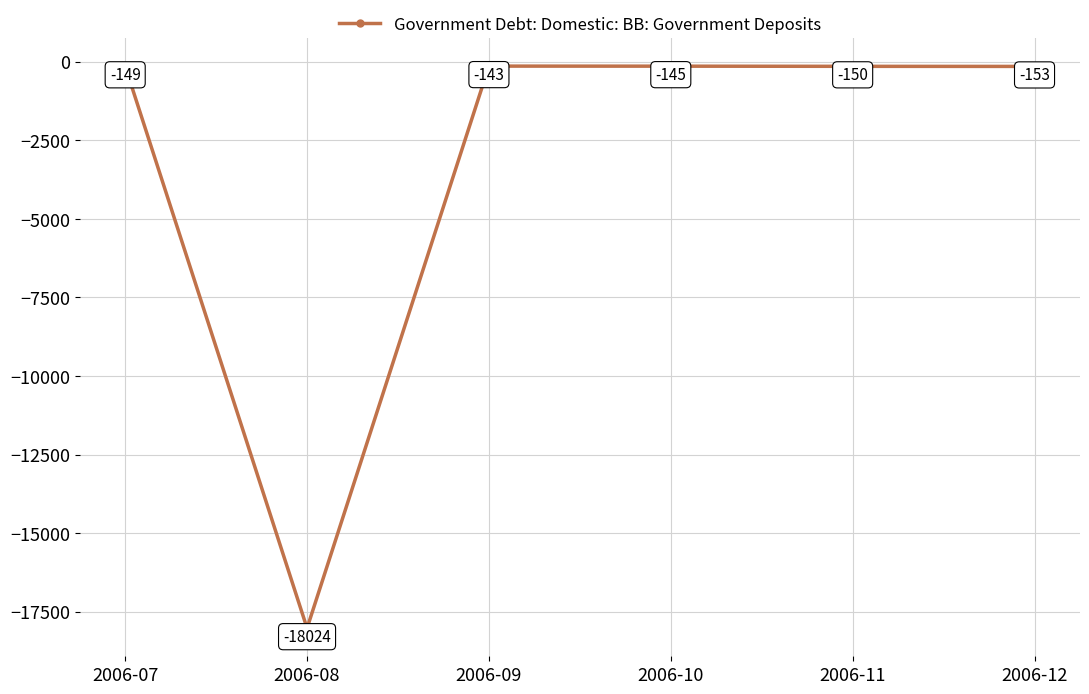

What is the difference between the second highest and minimum values?

17879